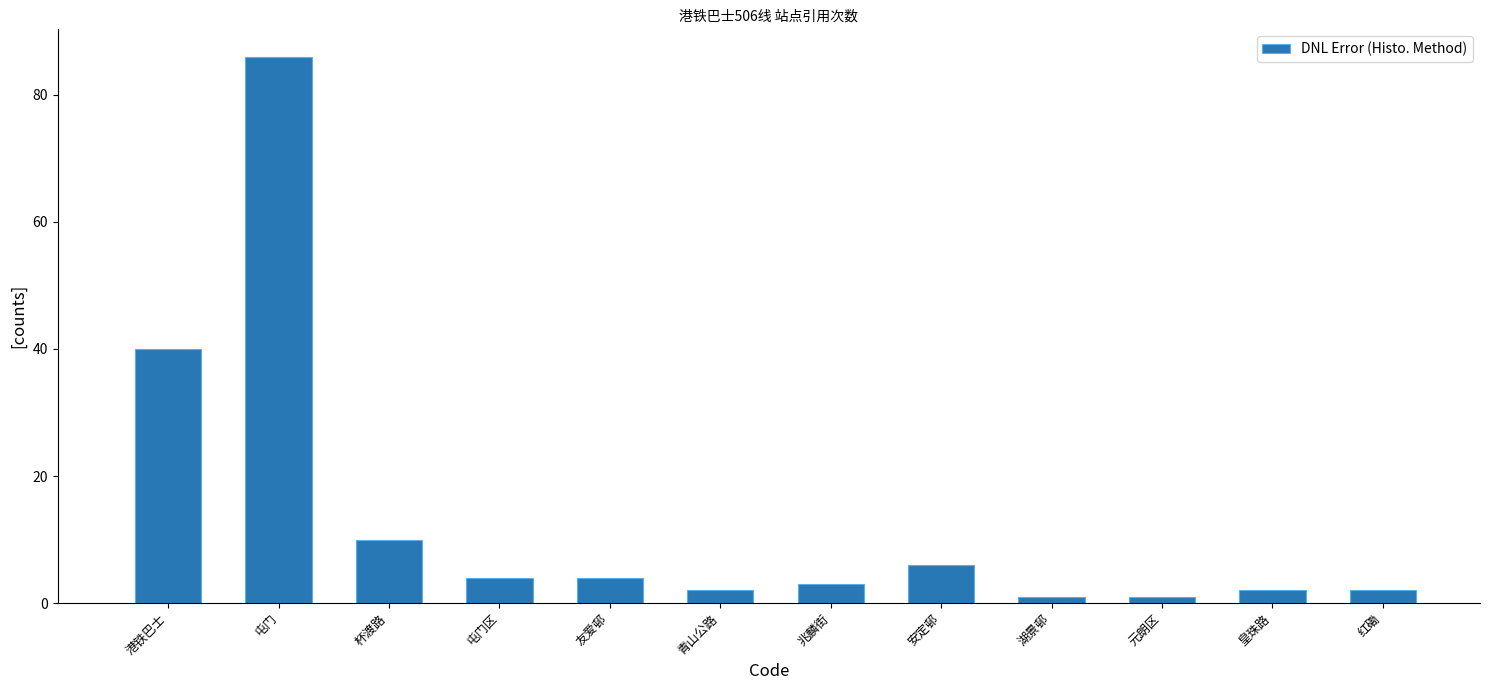

What is the maximum value shown in the chart?

86